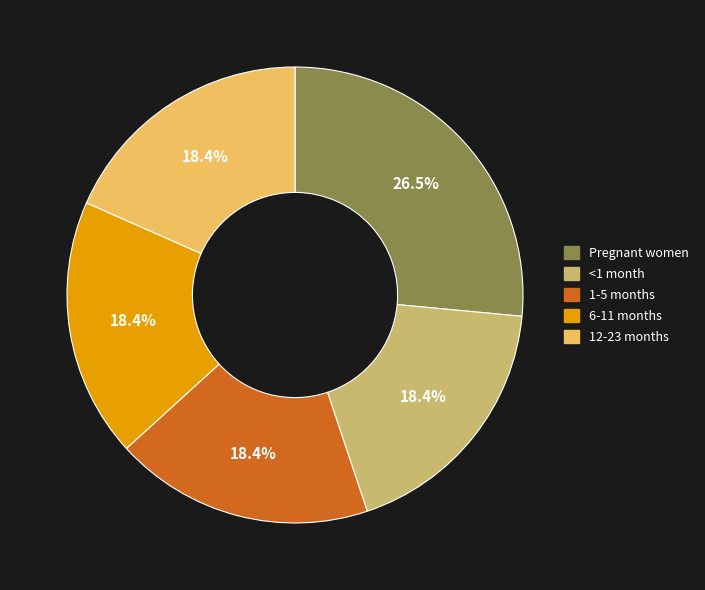

To the nearest percent, what portion does 6-11 months represent?

18%